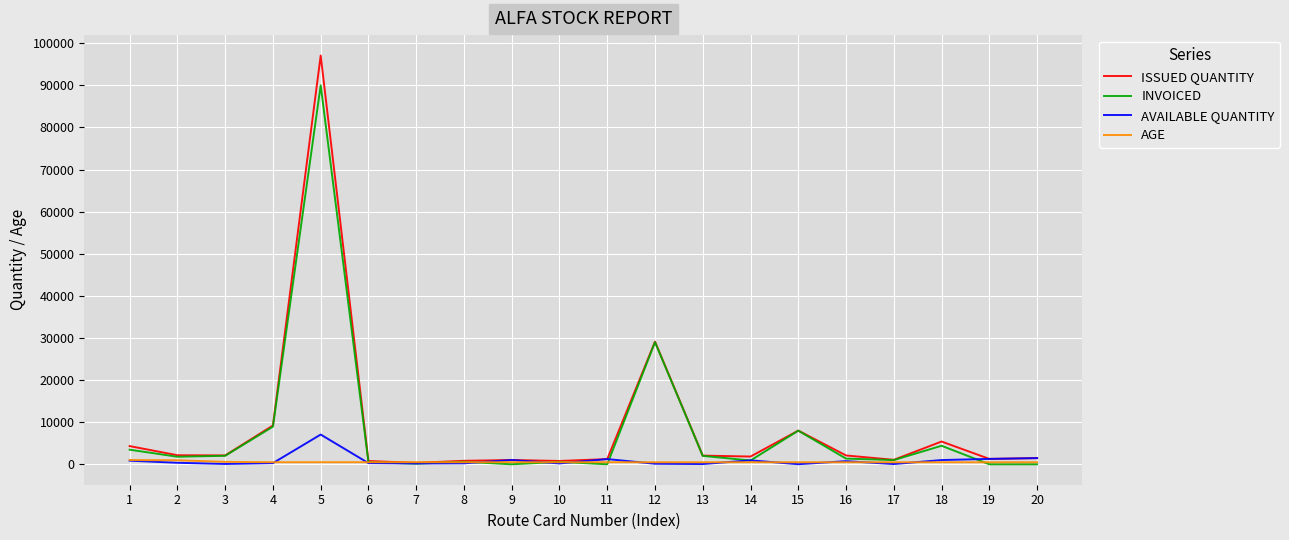

Rank the series by their maximum value, from highest to lowest.

ISSUED QUANTITY, INVOICED, AVAILABLE QUANTITY, AGE